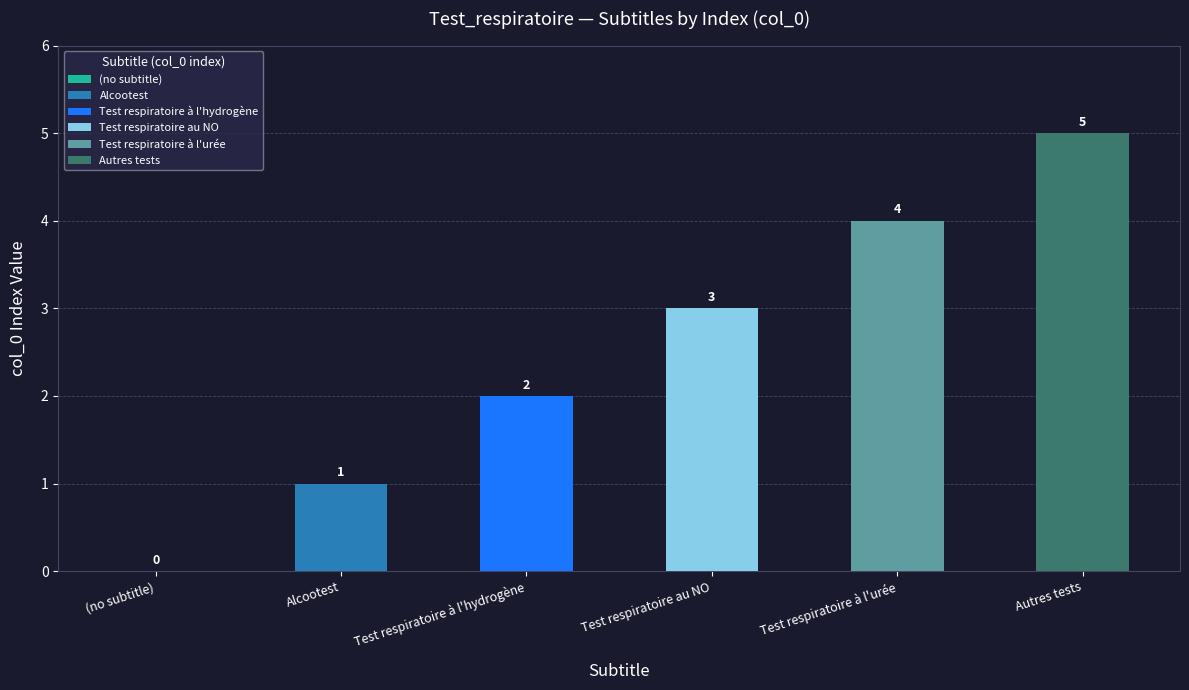

Reading left to right, what are all the values shown in this chart?

0	1	2	3	4	5